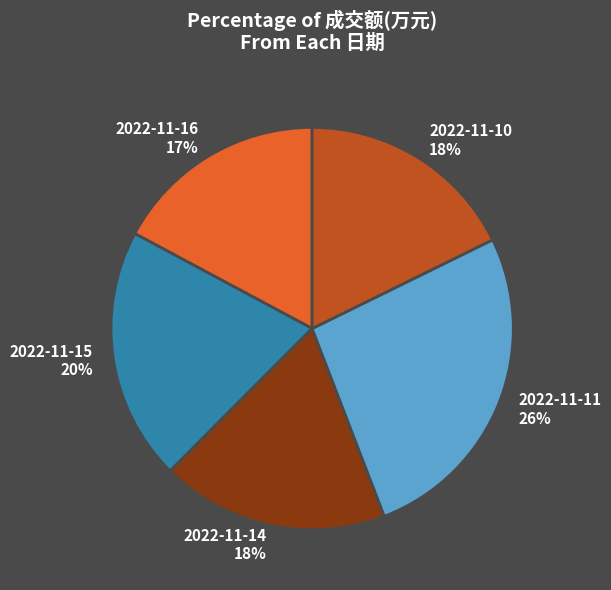

Combined, do 2022-11-11 26% and 2022-11-10 18% account for over 50%?

No